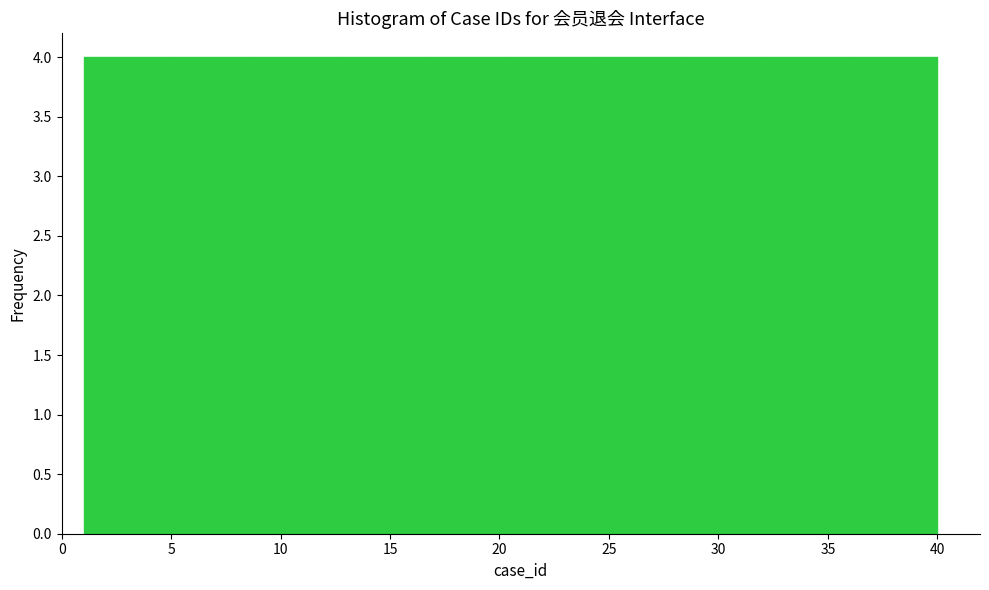

Reading left to right, transcribe this chart: for each bar, give the range it covers on the x-axis and its height. Neither the bar edges nor the heights are printed on the chart, so give them approximately, as read against the axes.

1.0 to 4.9: 4
4.9 to 8.8: 4
8.8 to 12.7: 4
12.7 to 16.6: 4
16.6 to 20.5: 4
20.5 to 24.4: 4
24.4 to 28.3: 4
28.3 to 32.2: 4
32.2 to 36.1: 4
36.1 to 40.0: 4